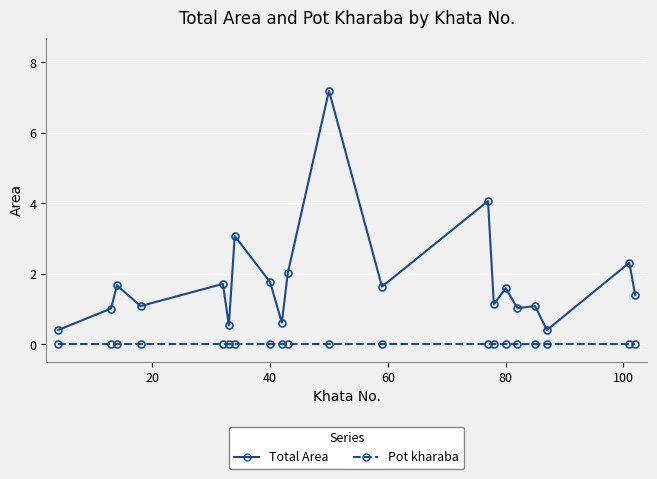

True or false: Total Area has more than 2 points higher than both neighbors.

True